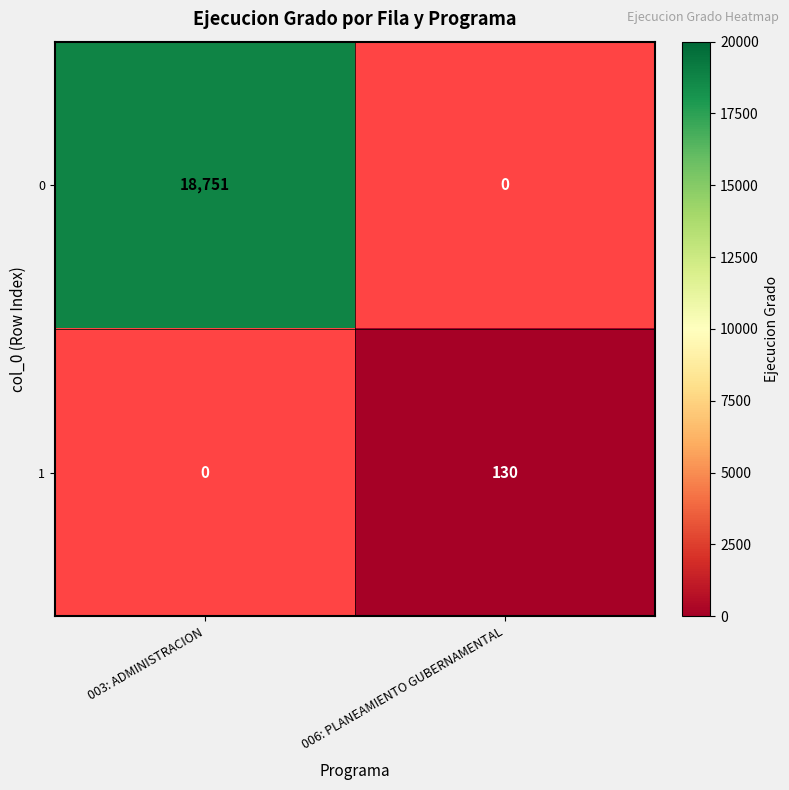

Is it true that 0 equals 18751 at 003: ADMINISTRACION?

True